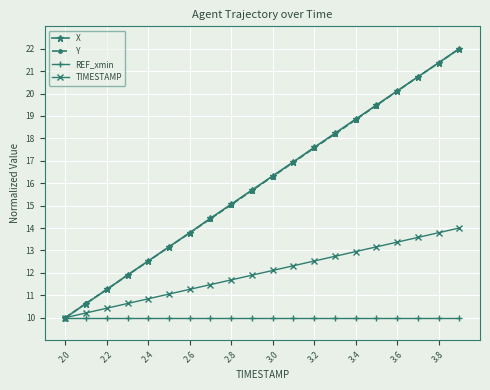

How many categories are shown in the chart?

20